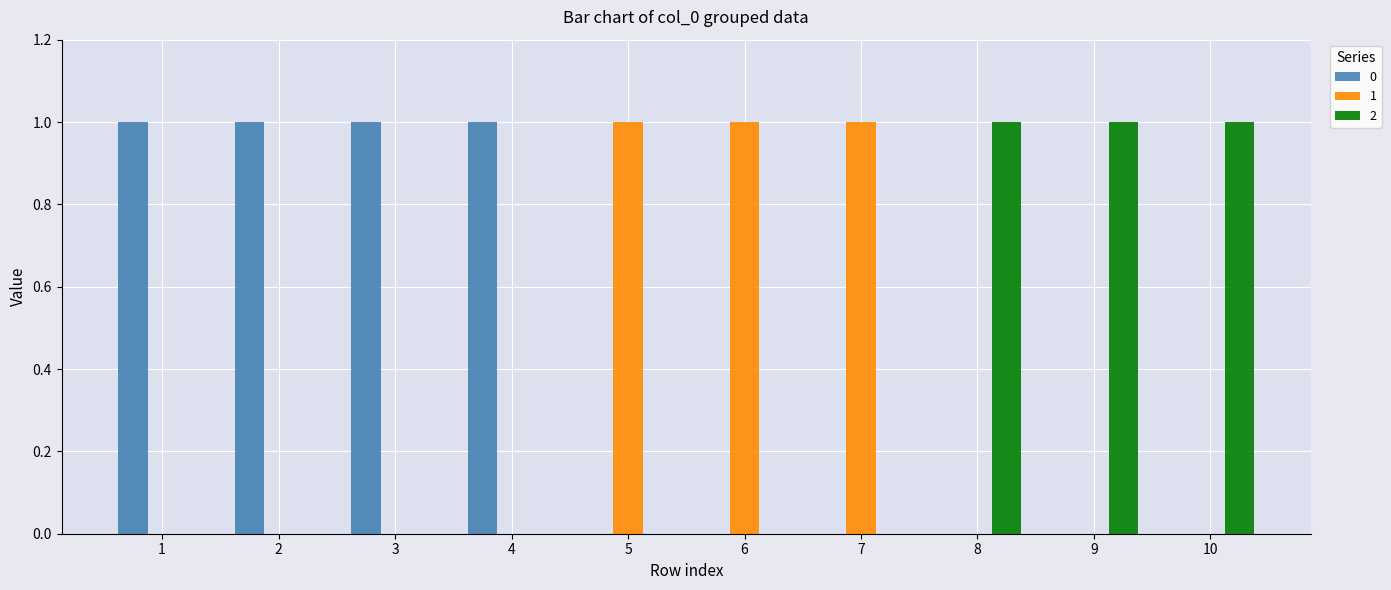

How many groups of bars are there?

10